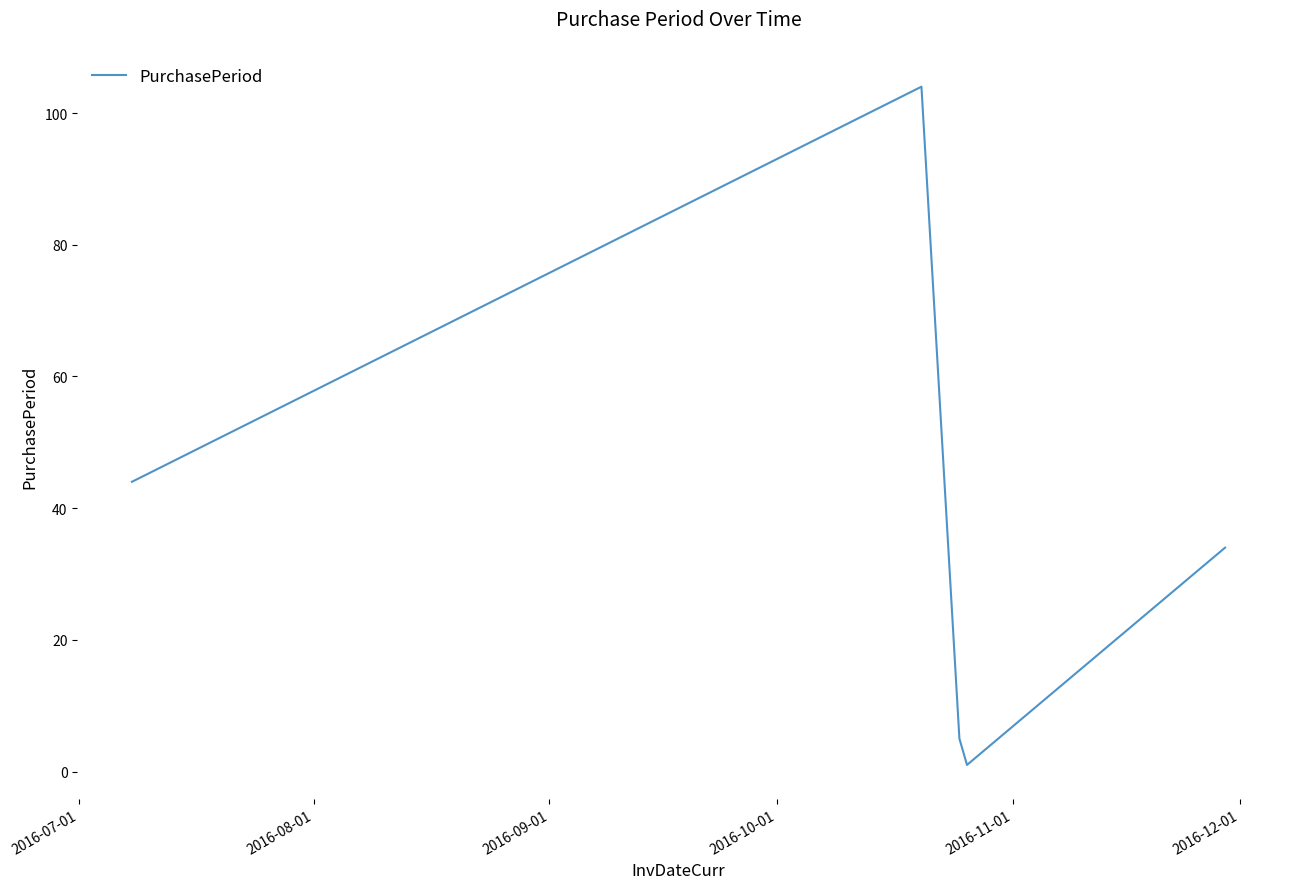

What is the maximum value shown in the chart?

104